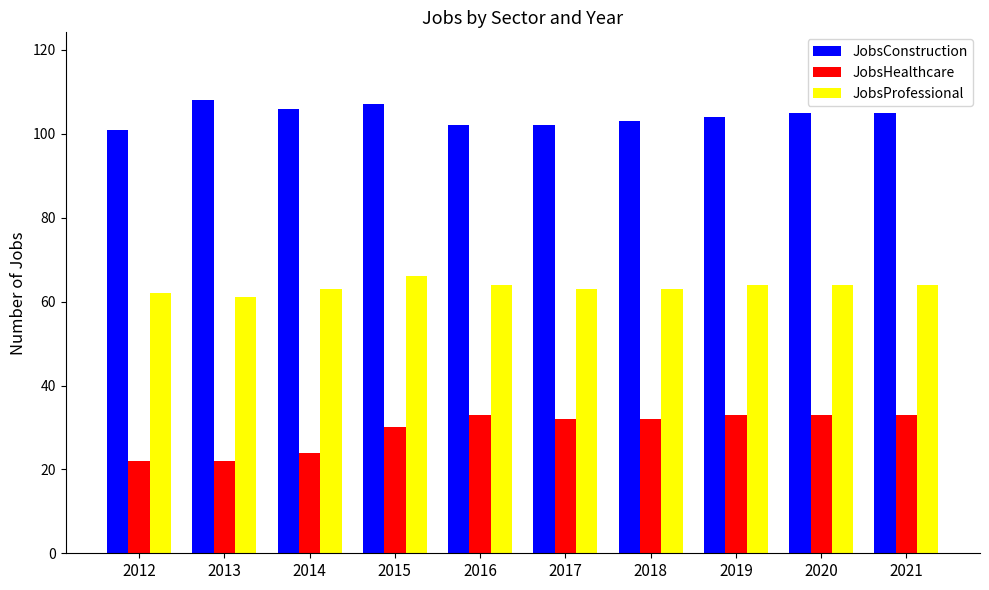

Read the JobsConstruction value at 2018.

103